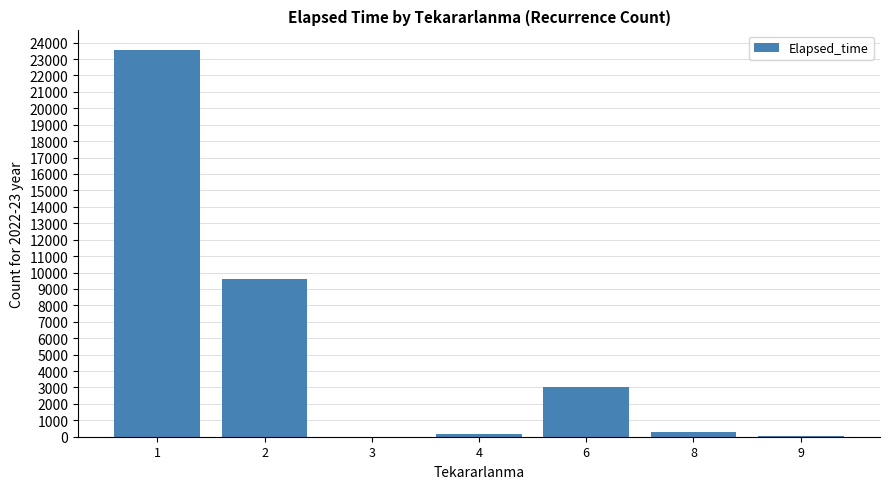

Which label corresponds to the largest value in the chart?

1